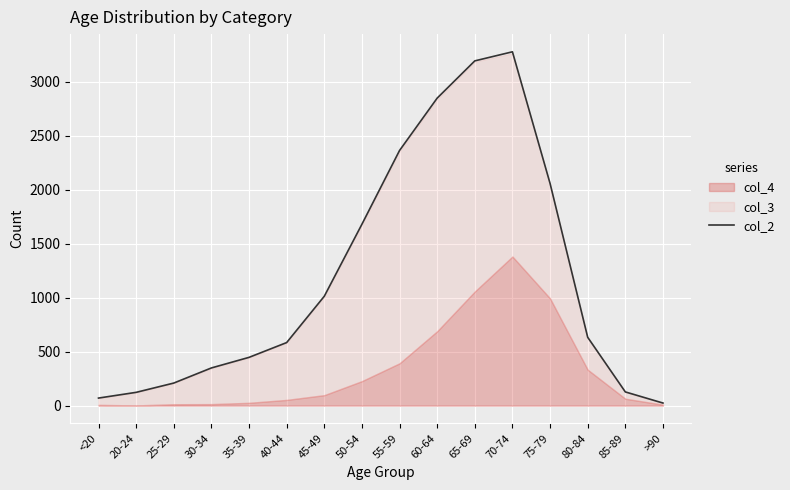

True or false: there are more than 1 points higher than both neighbors.

False